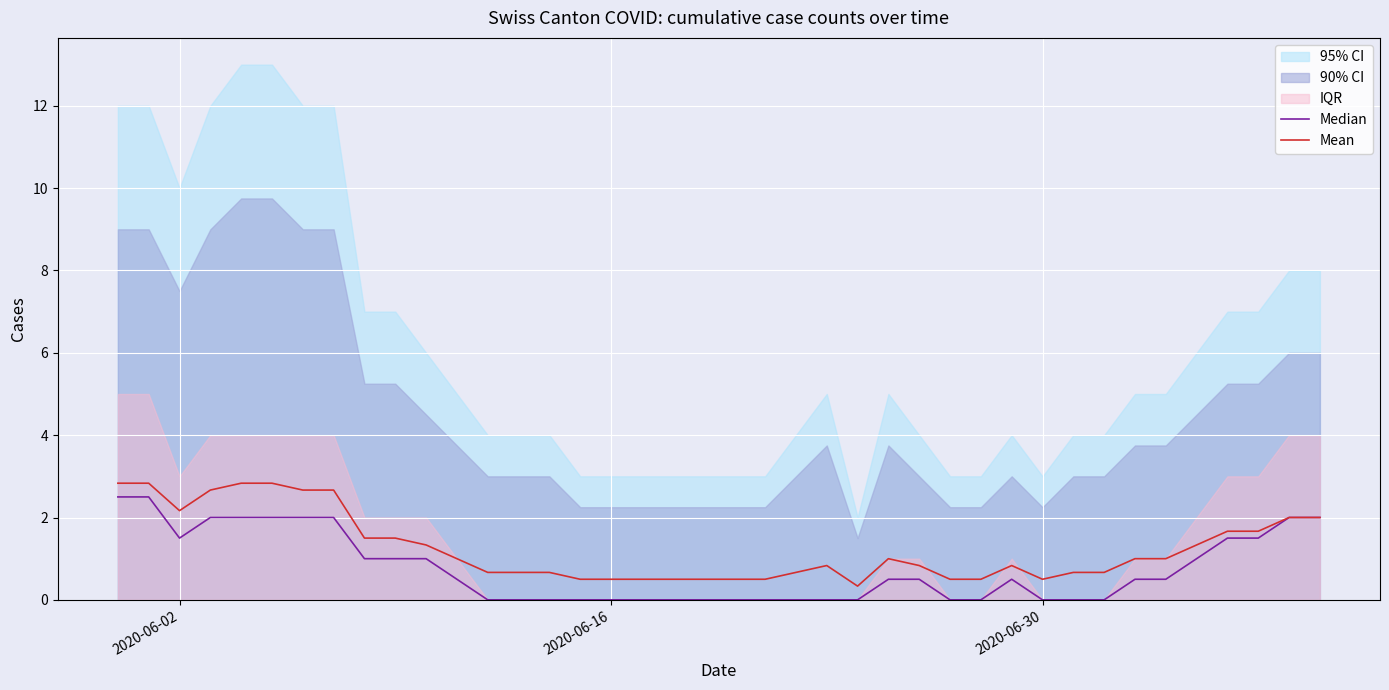

Does the chart display data point markers on the line(s)?

No